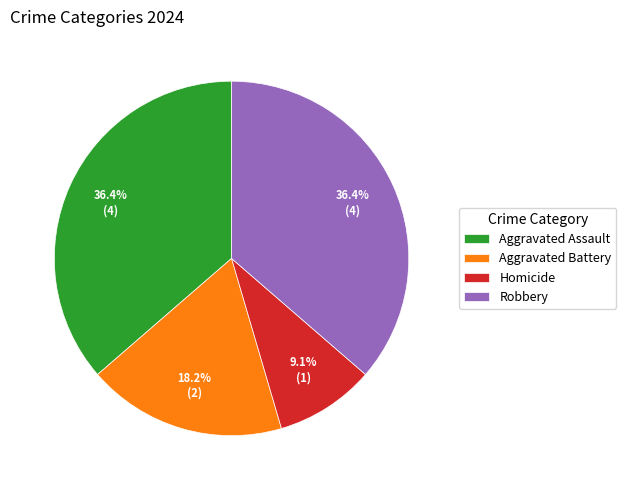

Do Aggravated Battery and Robbery together represent more than half of the pie?

Yes